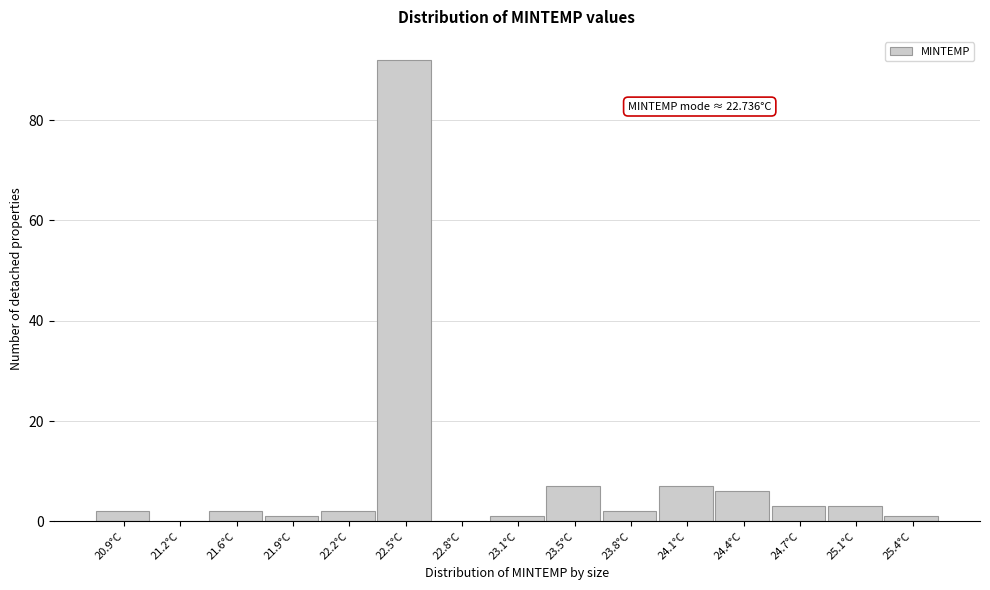

Reading left to right, extract all data points from this chart.

20.9°C=2	21.2°C=0	21.6°C=2	21.9°C=1	22.2°C=2	22.5°C=92	22.8°C=0	23.1°C=1	23.5°C=7	23.8°C=2	24.1°C=7	24.4°C=6	24.7°C=3	25.1°C=3	25.4°C=1